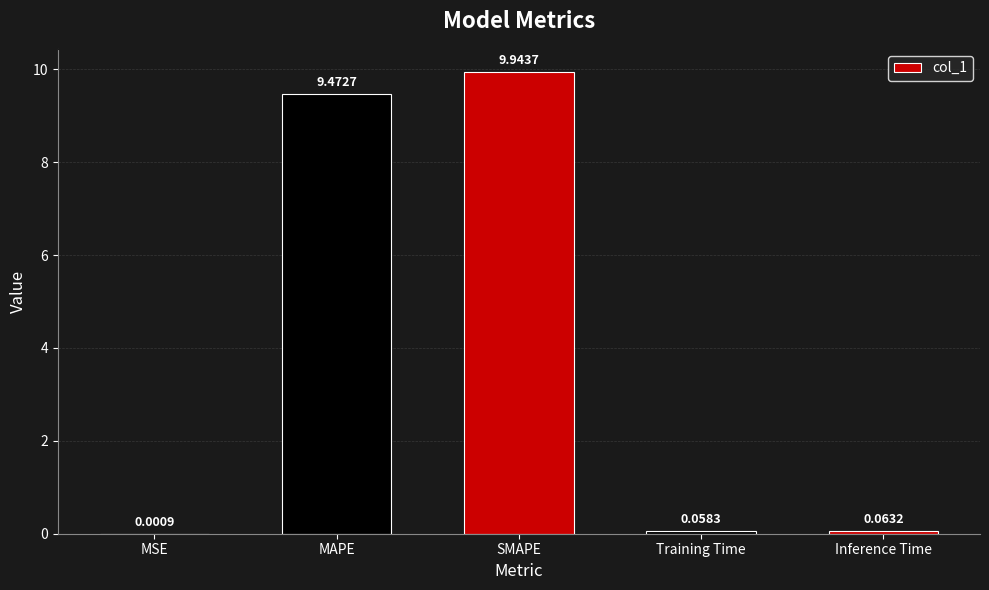

Where is the data nearest to the value 4?

Inference Time